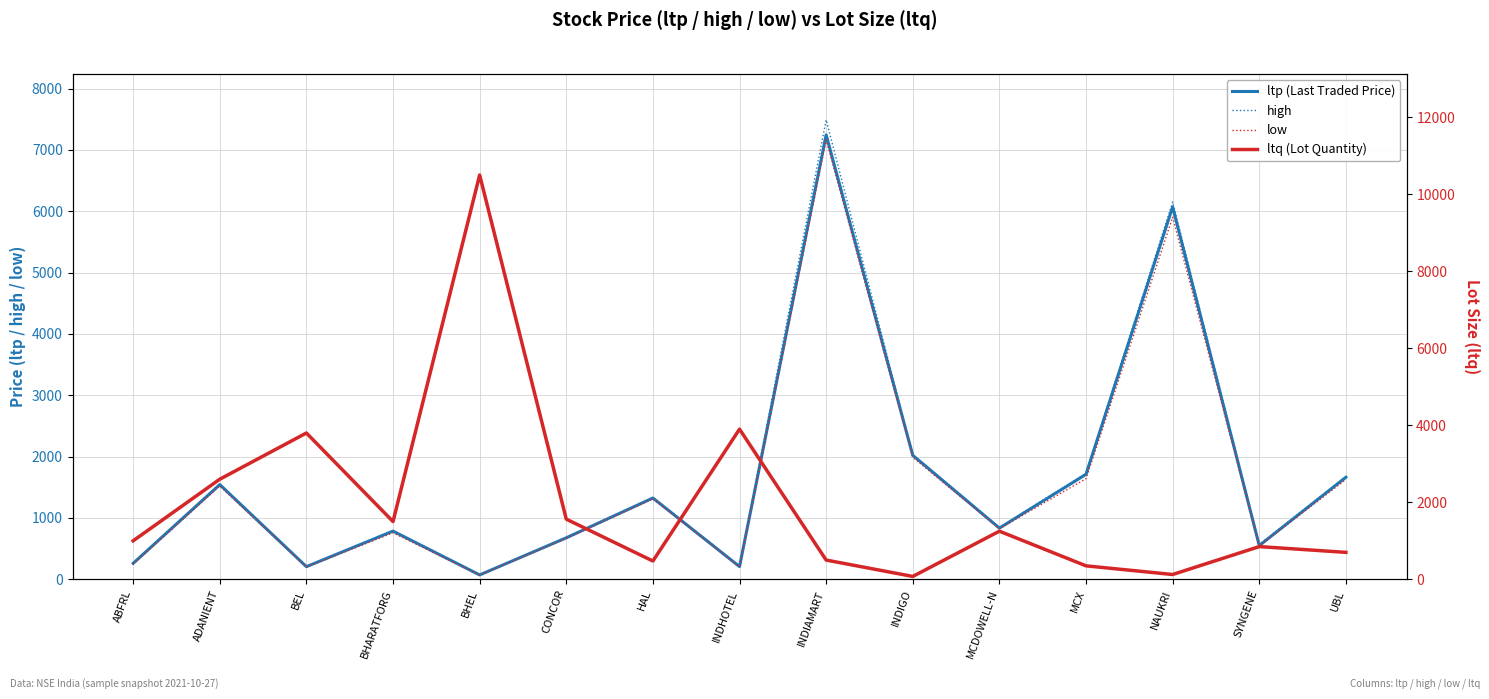

After their last crossing, which series has the higher values: high or ltq (Lot Quantity)?

high